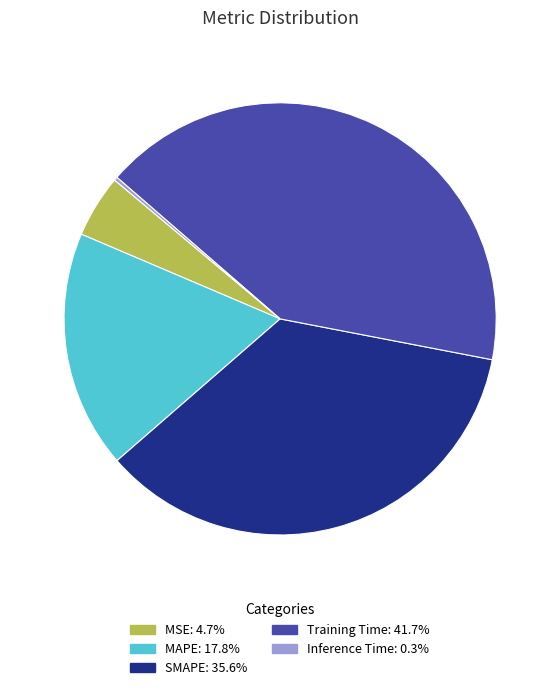

Does any single category account for the majority?

No